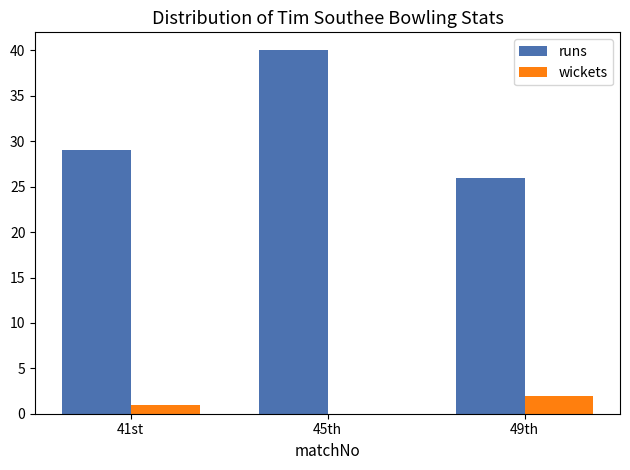

At which label is runs closest to 33?

41st